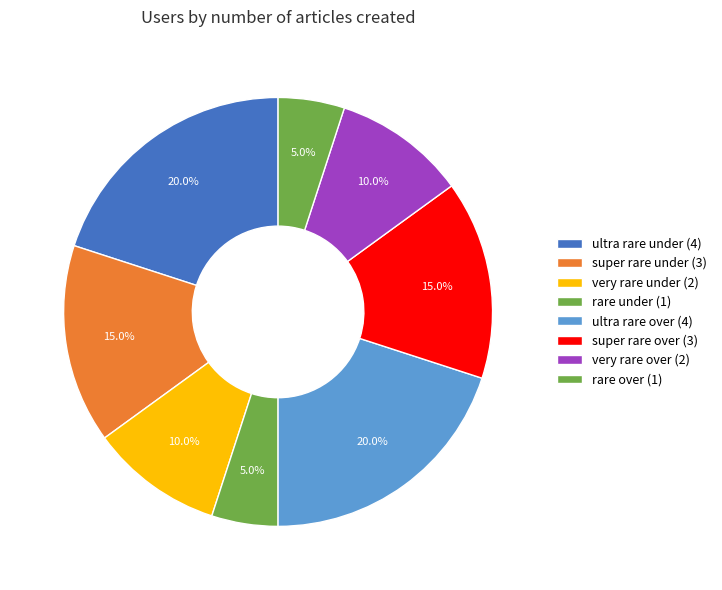

Is it true that ultra rare under is 20% of the pie?

True